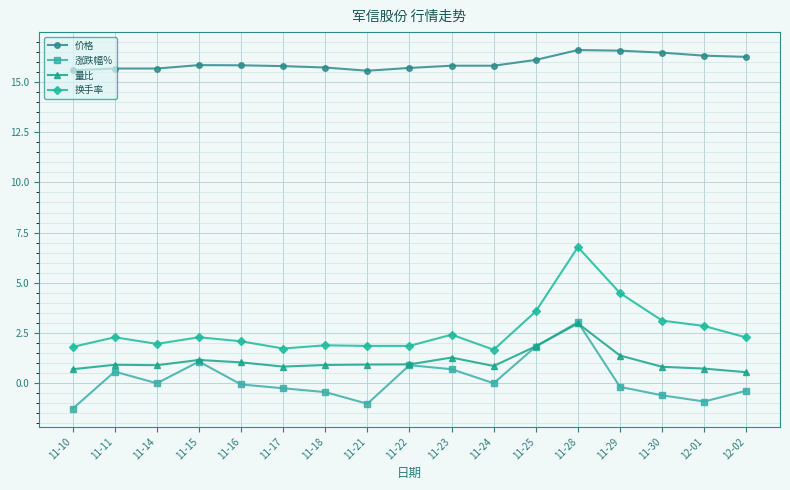

In 换手率, how many points are higher than both neighbors (excluding endpoints)?

5